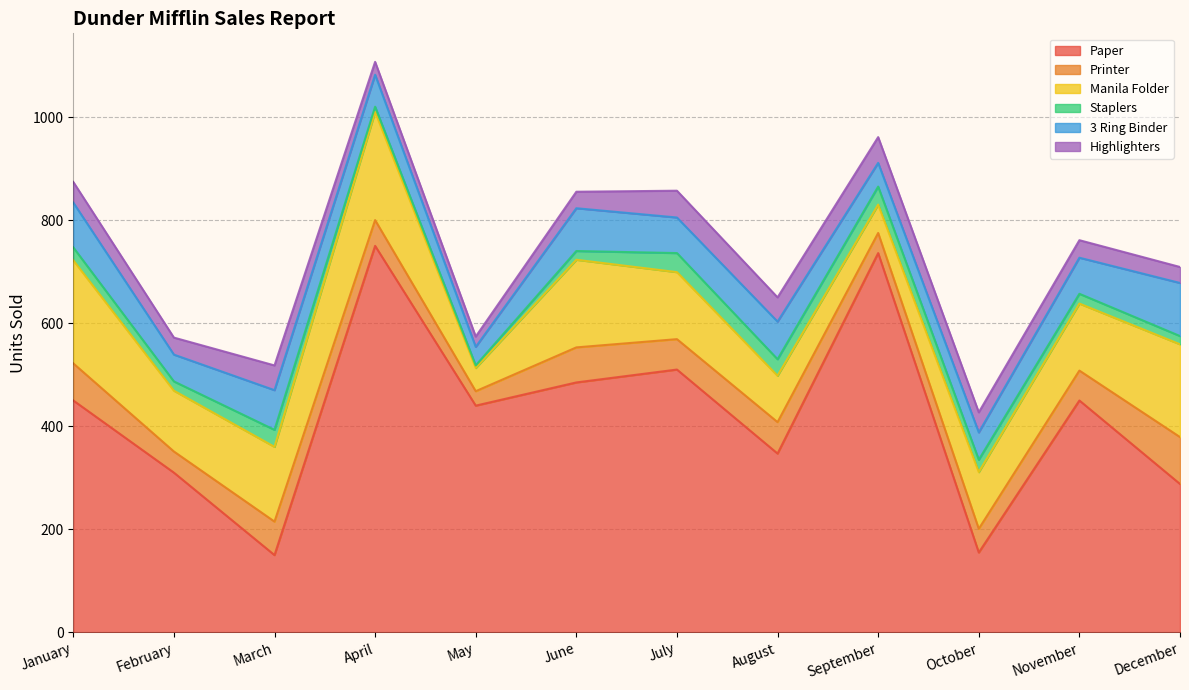

True or false: Manila Folder has a value of 242 at June.

False